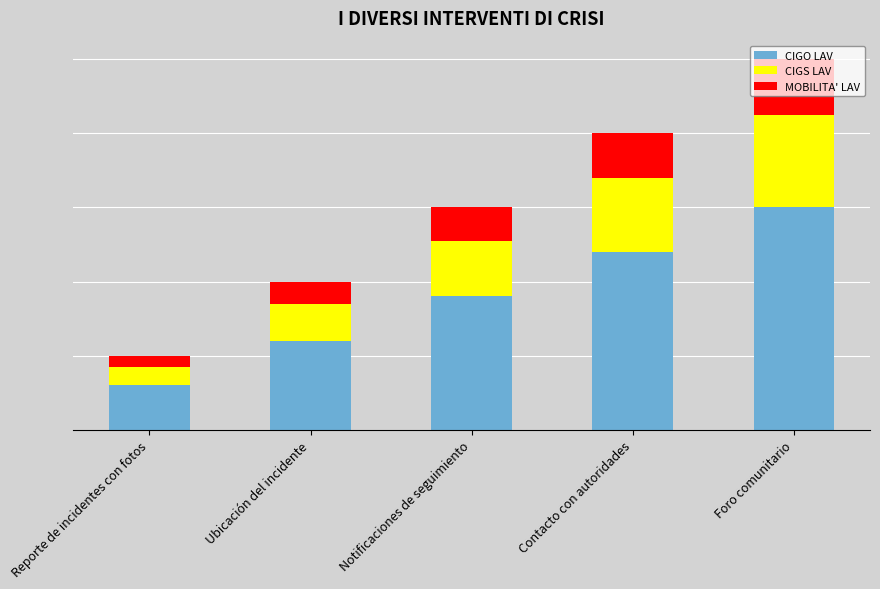

Between Reporte de incidentes con fotos and Contacto con autoridades, which series saw the biggest shift?

CIGO LAV